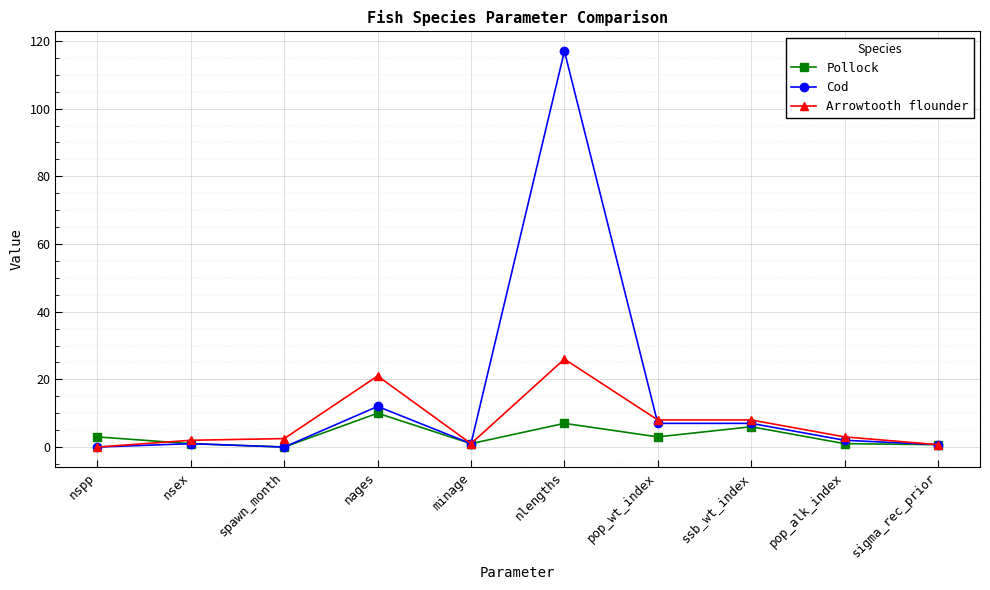

What is the approximate value of Pollock at nspp?

3.0